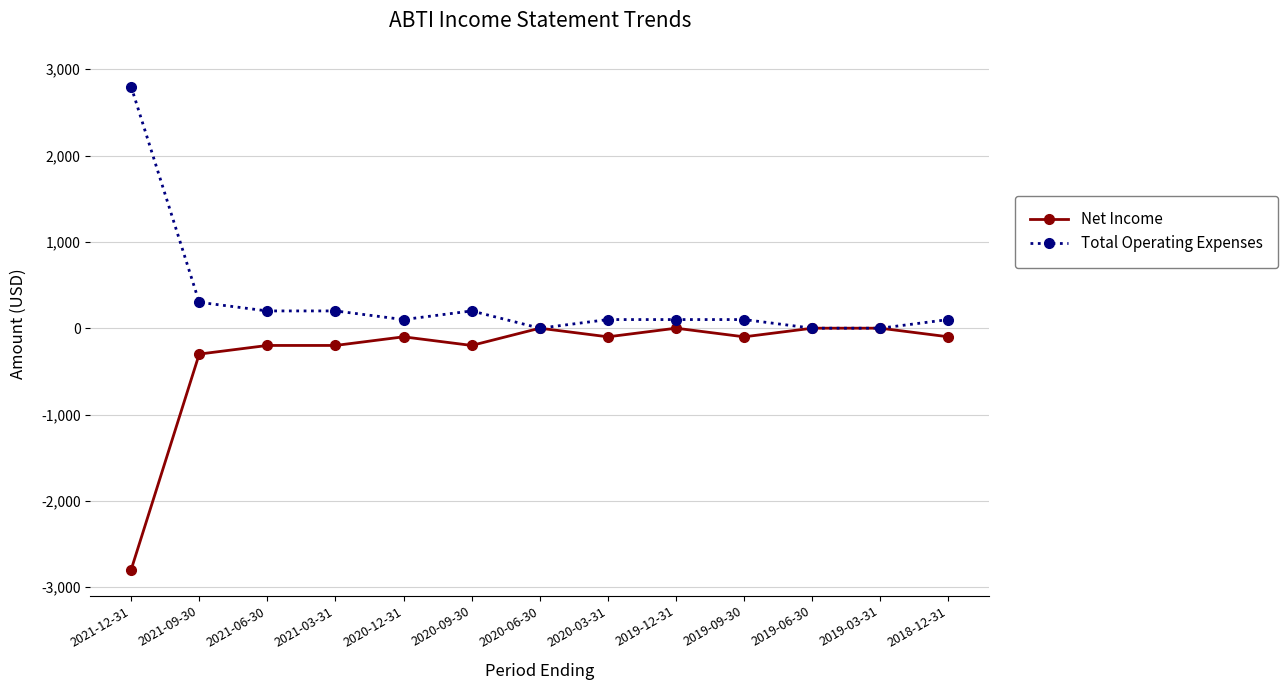

Reading left to right, what are all the values shown in this chart?

Net Income: 2021-12-31=-2800	2021-09-30=-300	2021-06-30=-200	2021-03-31=-200	2020-12-31=-100	2020-09-30=-200	2020-06-30=0	2020-03-31=-100	2019-12-31=0	2019-09-30=-100	2019-06-30=0	2019-03-31=0	2018-12-31=-100
Total Operating Expenses: 2021-12-31=2800	2021-09-30=300	2021-06-30=200	2021-03-31=200	2020-12-31=100	2020-09-30=200	2020-06-30=0	2020-03-31=100	2019-12-31=100	2019-09-30=100	2019-06-30=0	2019-03-31=0	2018-12-31=100